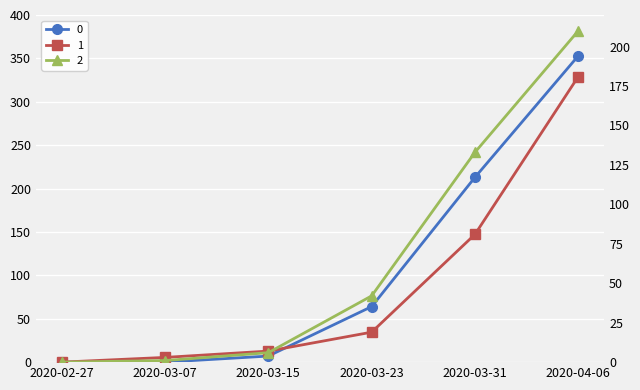

Rank the series at 2020-02-27 from highest to lowest value.

0, 1, 2